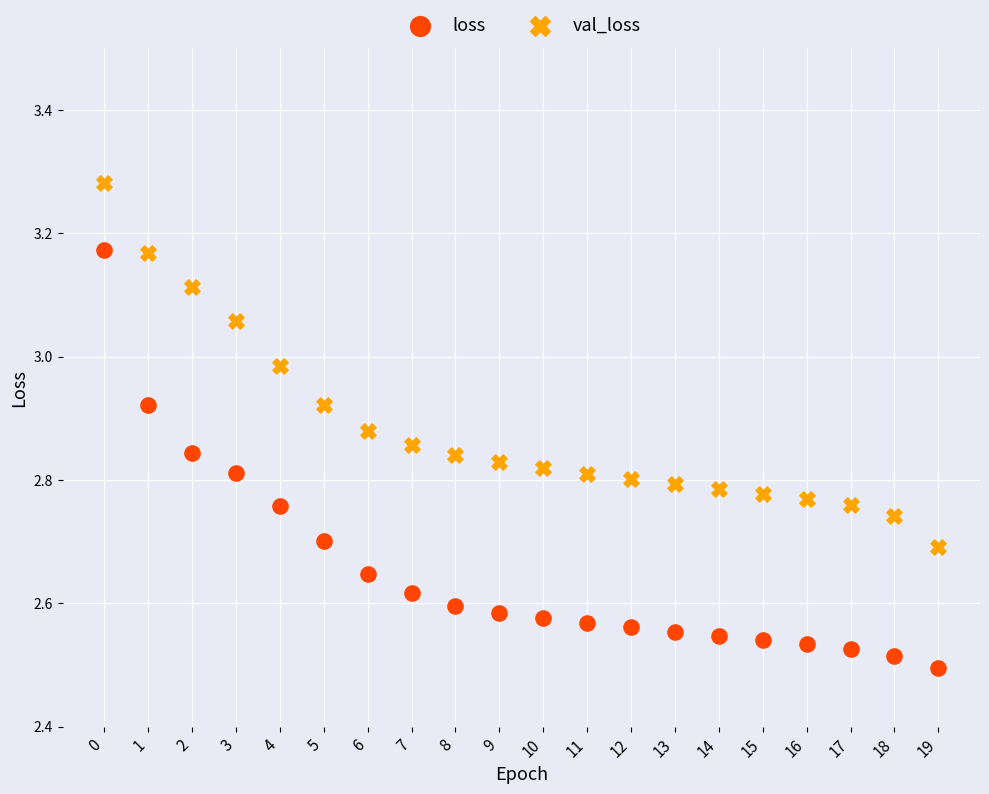

Which series has the widest spread of Y values?

loss